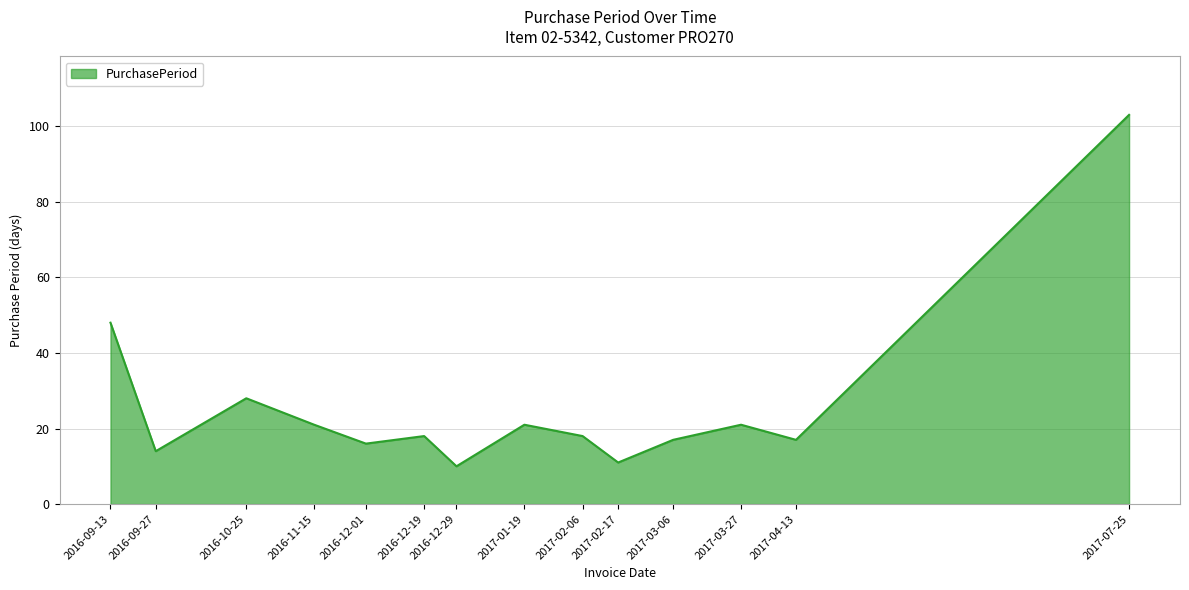

How many distinct data groups are displayed?

1